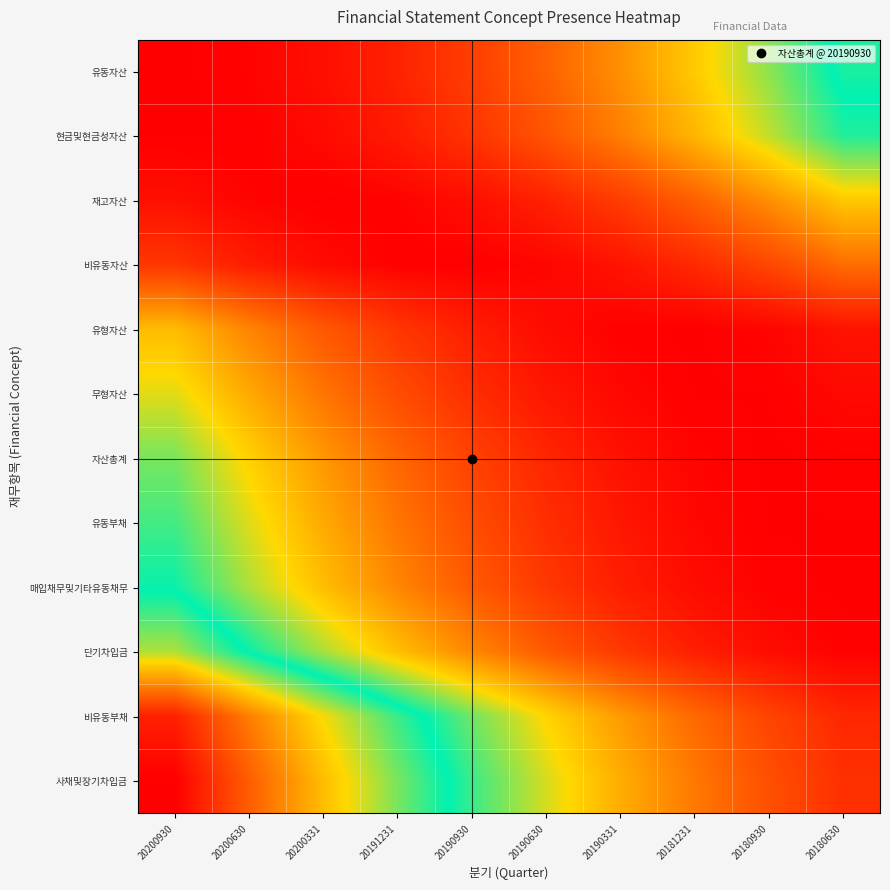

What is the maximum value shown in the chart?

0.5